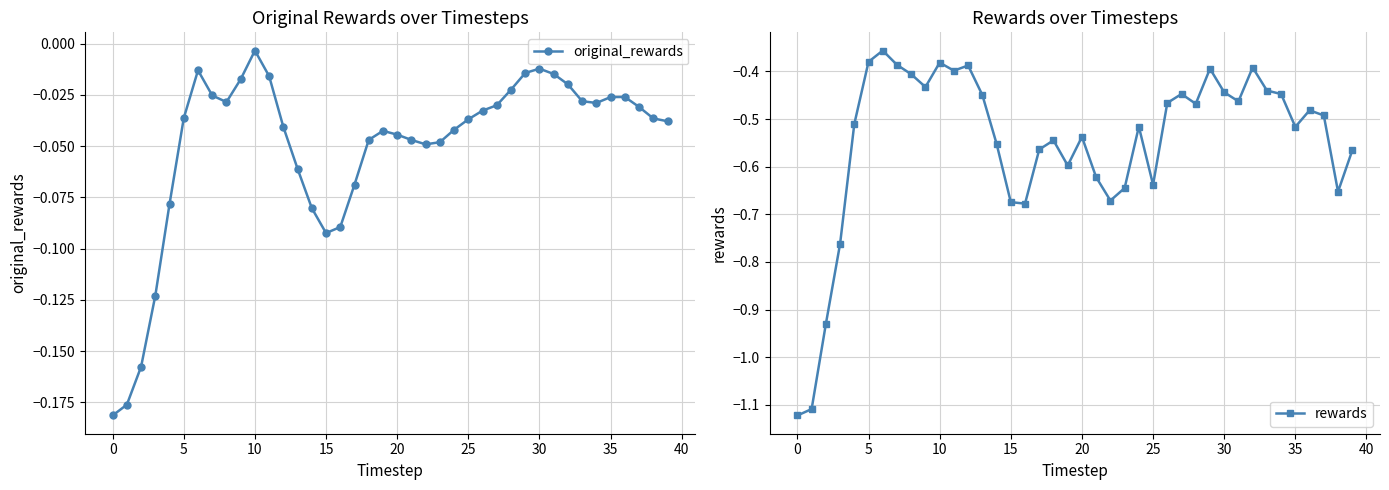

True or false: original_rewards and rewards intersect in this chart.

False